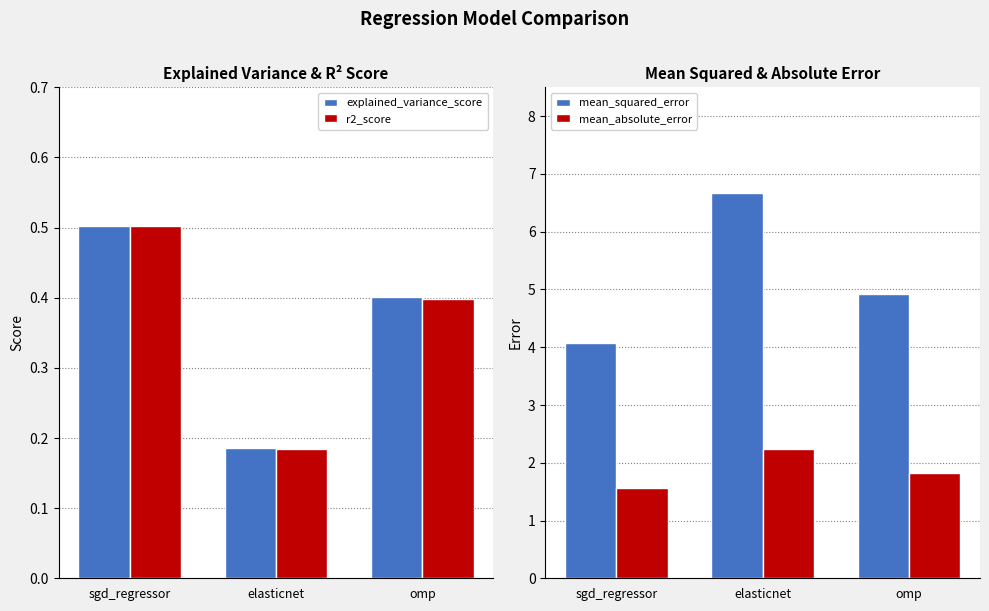

Are the bars grouped side by side (vs. stacked)?

Yes